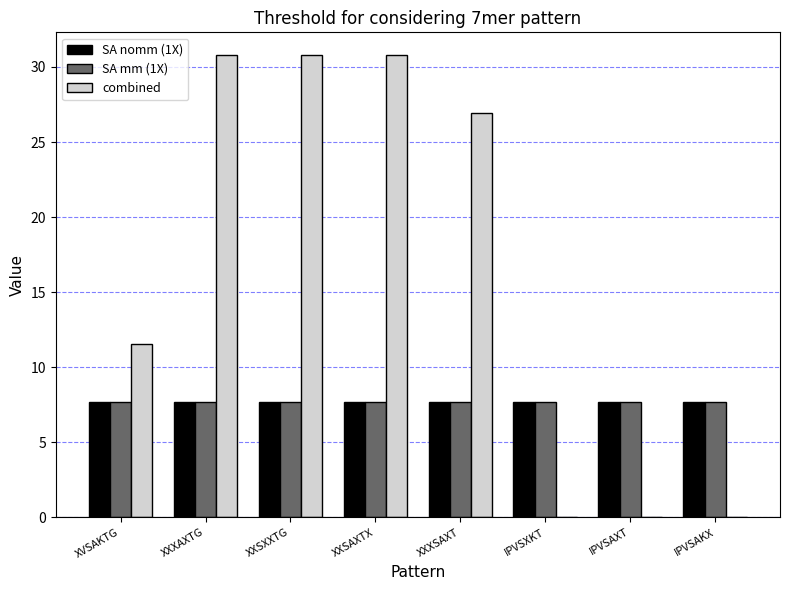

What is the spread (max minus min) of values at XXXAXTG?

23.1